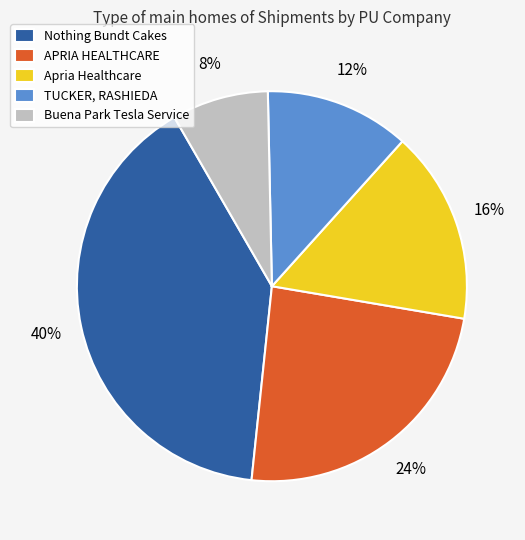

Rank the categories by value from highest to lowest.

Nothing Bundt Cakes, APRIA HEALTHCARE, Apria Healthcare, TUCKER, RASHIEDA, Buena Park Tesla Service